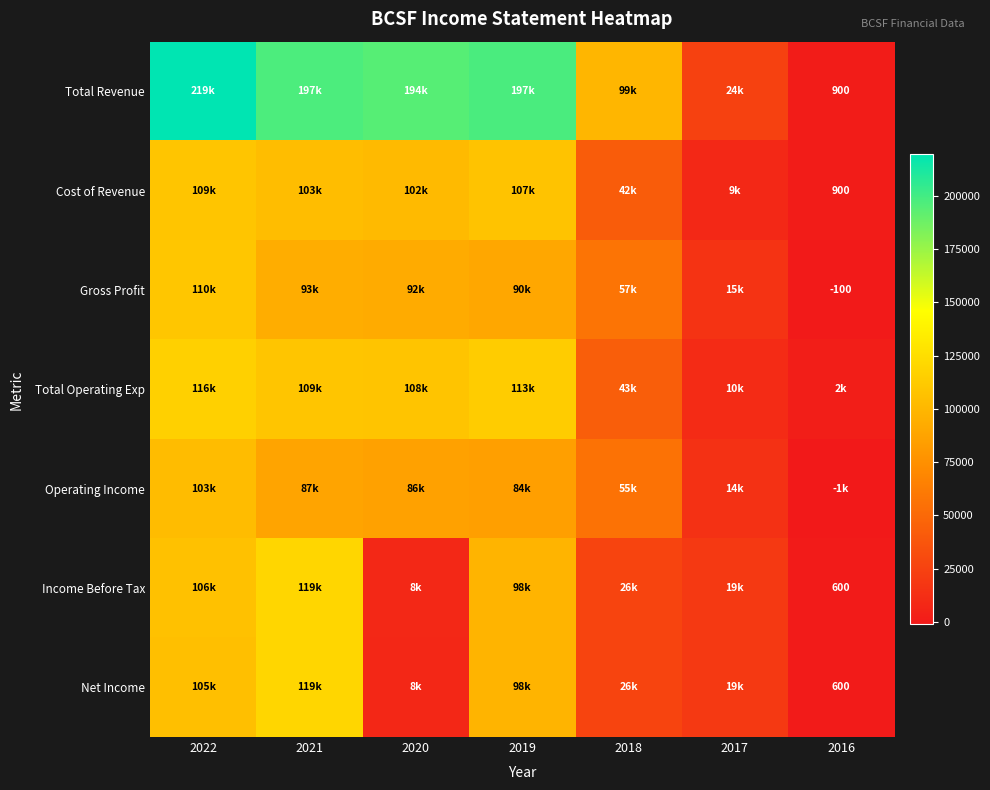

List the series in order of their peak value, highest first.

Total Revenue, Income Before Tax, Net Income, Total Operating Exp, Gross Profit, Cost of Revenue, Operating Income